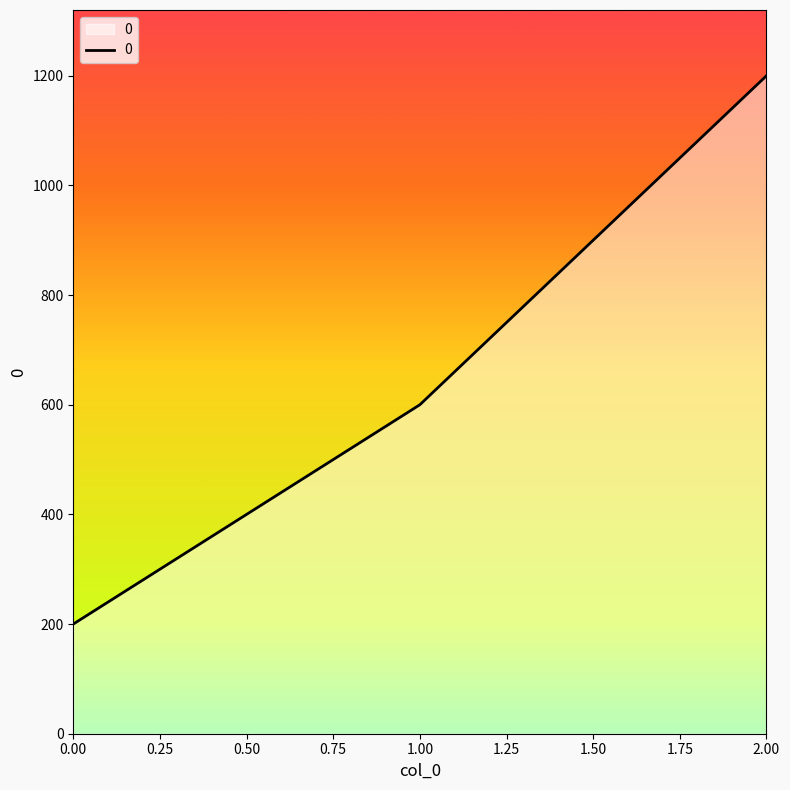

How many values are between 200 and 1200?

3